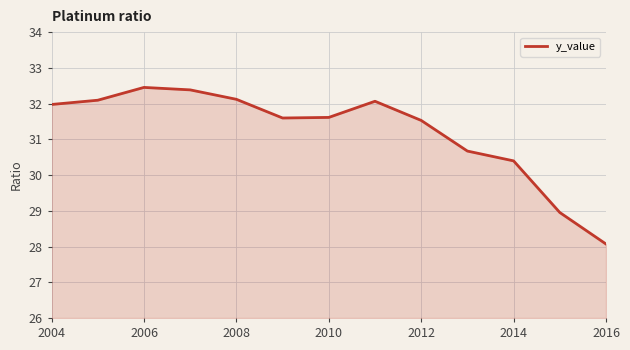

What is the difference between the maximum and minimum values?

4.4